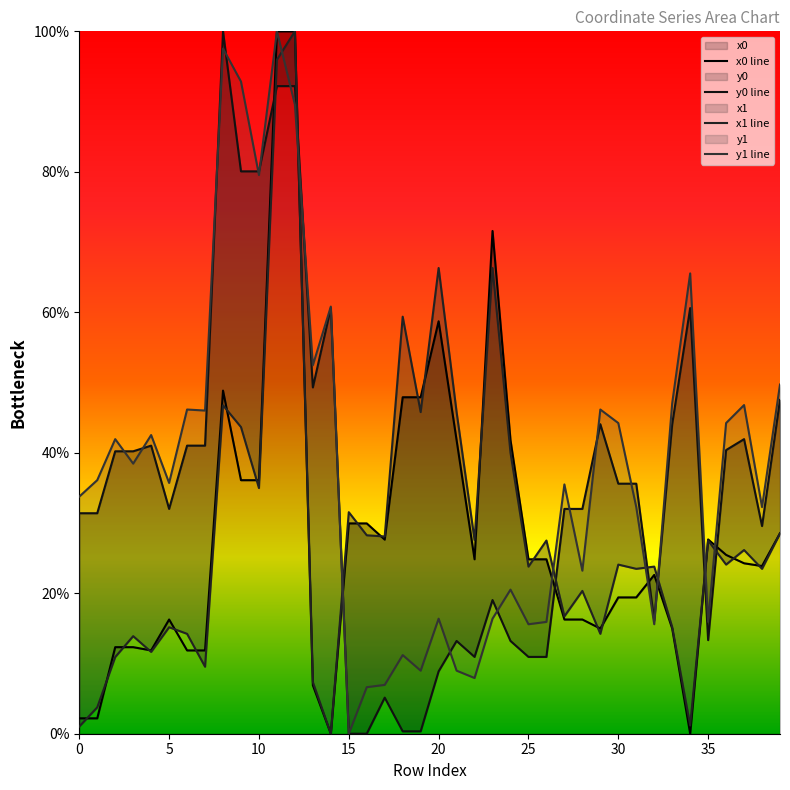

Which series has the largest total across all categories?

y1 line